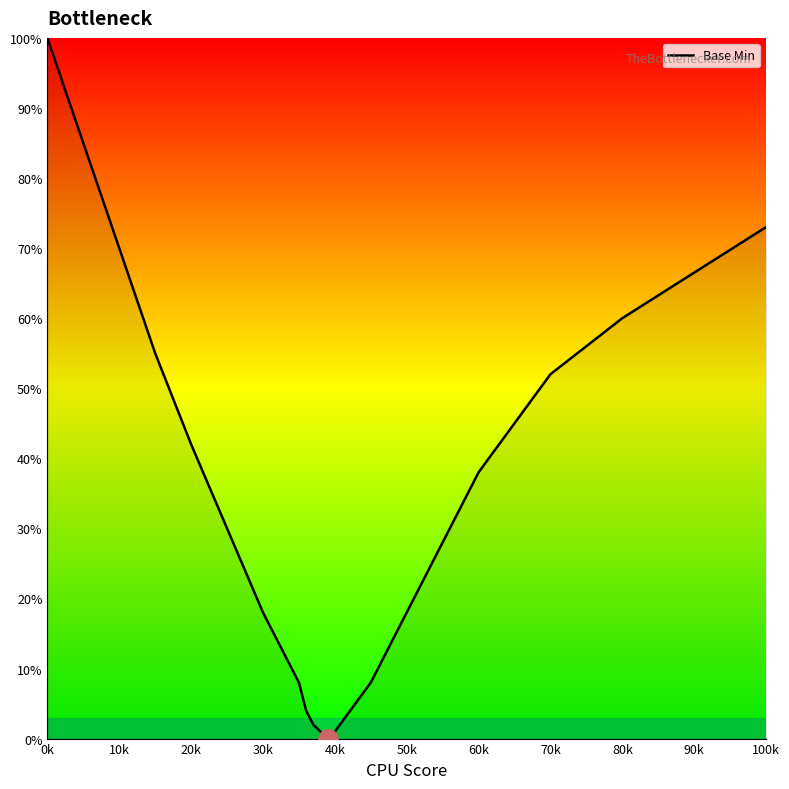

What is the maximum value shown in the chart?

100